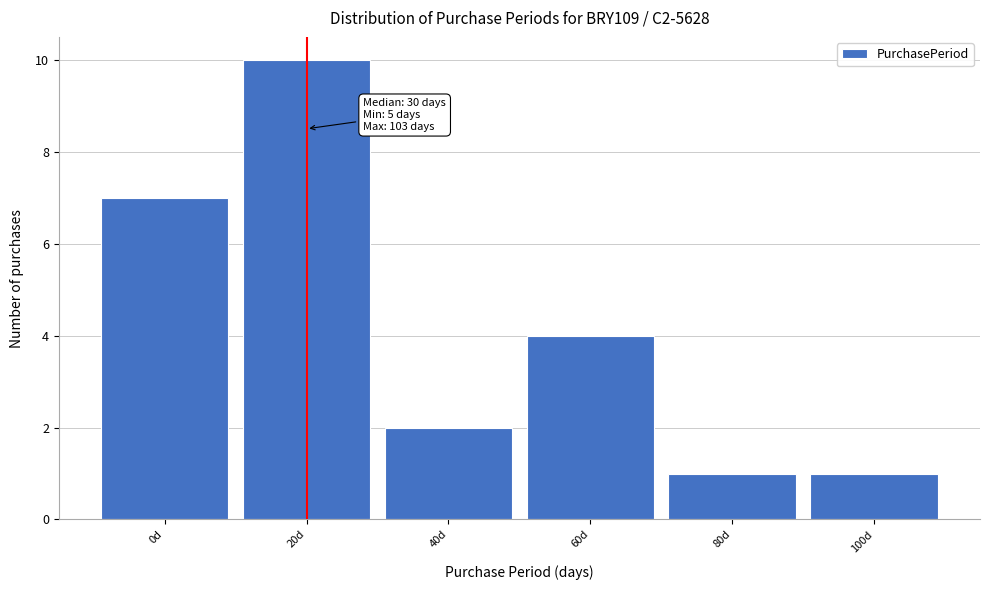

Reading right to left, what are all the values shown in this chart?

1	1	4	2	10	7